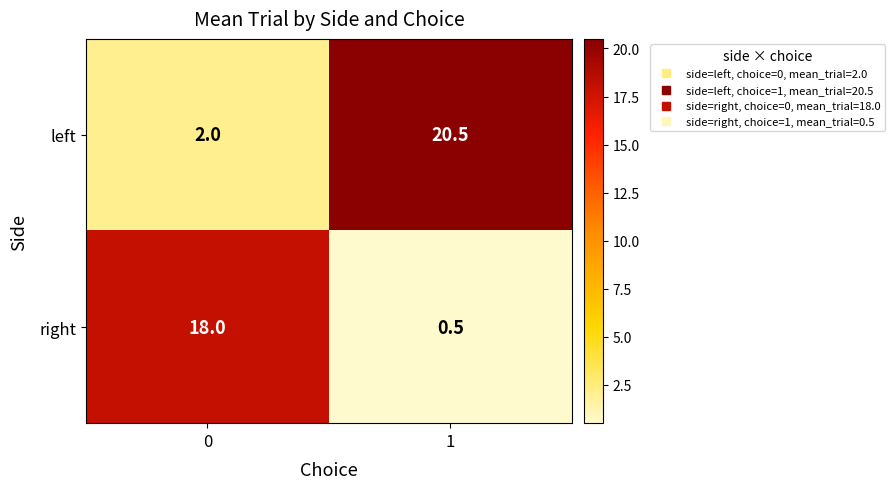

Which category has the highest value across all series?

1